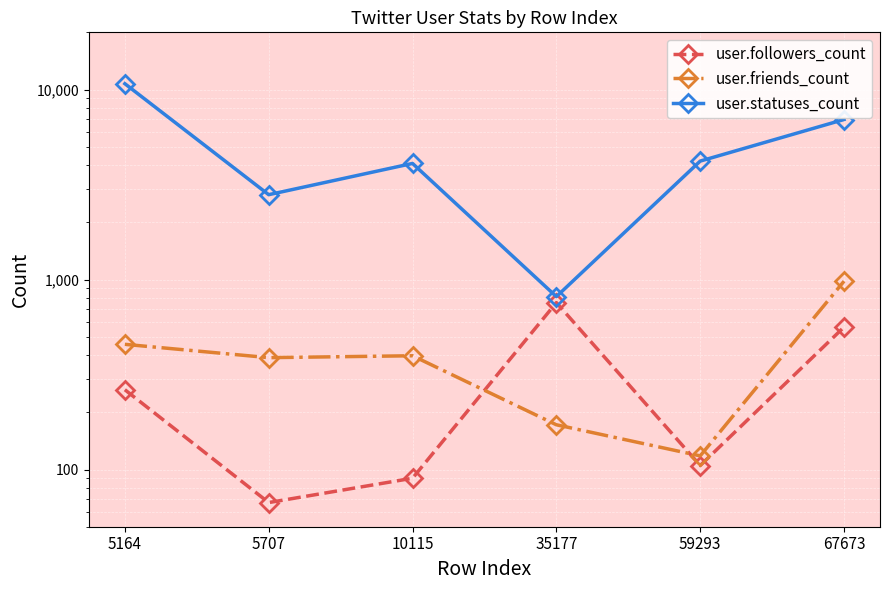

Between 5707 and 59293, which series saw the biggest shift?

user.statuses_count